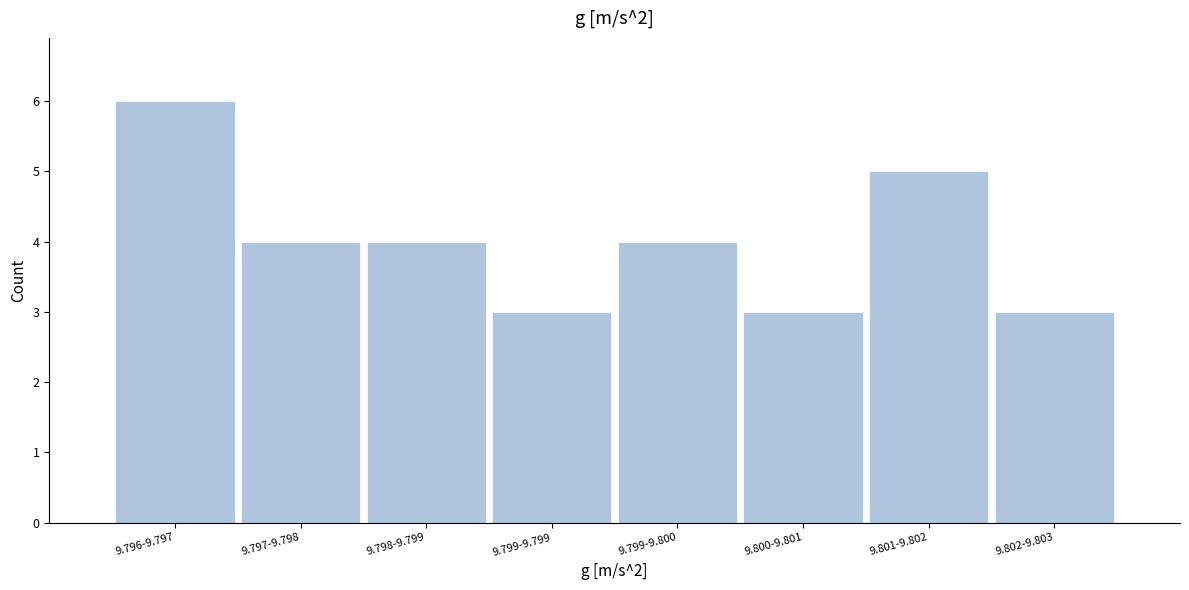

Reading right to left, what are all the values shown in this chart?

9.802-9.803=3	9.801-9.802=5	9.800-9.801=3	9.799-9.800=4	9.799-9.799=3	9.798-9.799=4	9.797-9.798=4	9.796-9.797=6